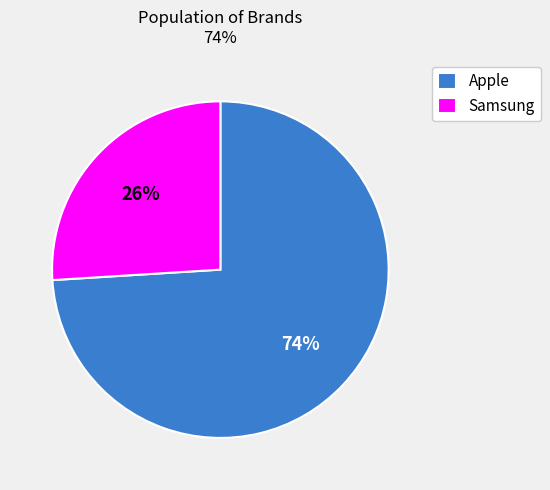

Rank the categories by value from lowest to highest.

Samsung, Apple